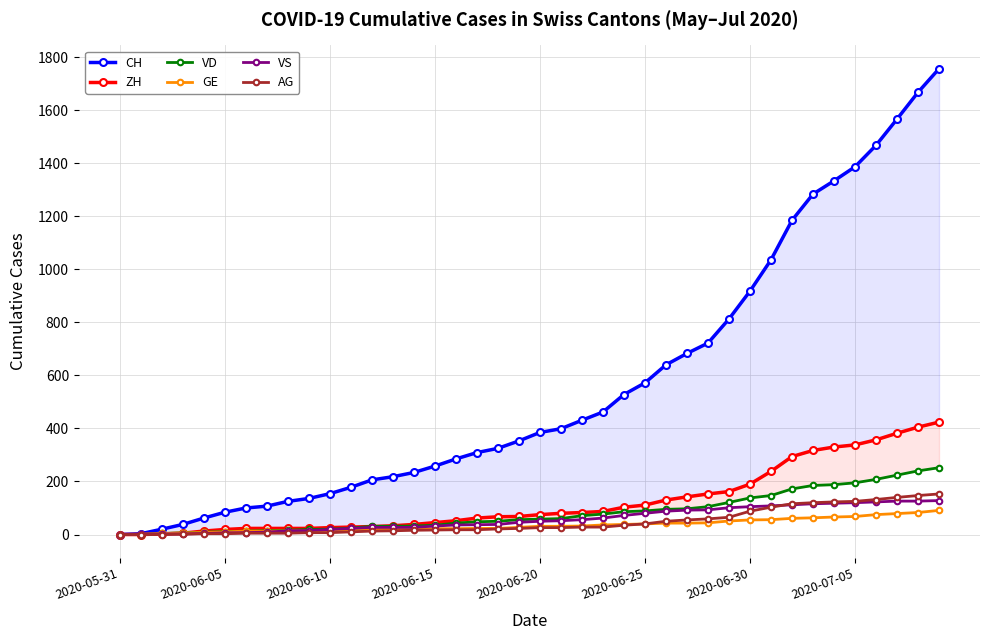

Is the value of VS at 39 greater than the value of ZH at 34?

No